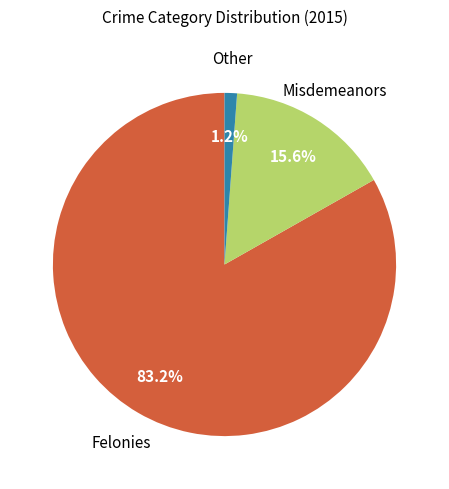

Is there any slice that represents more than half of the pie?

Yes